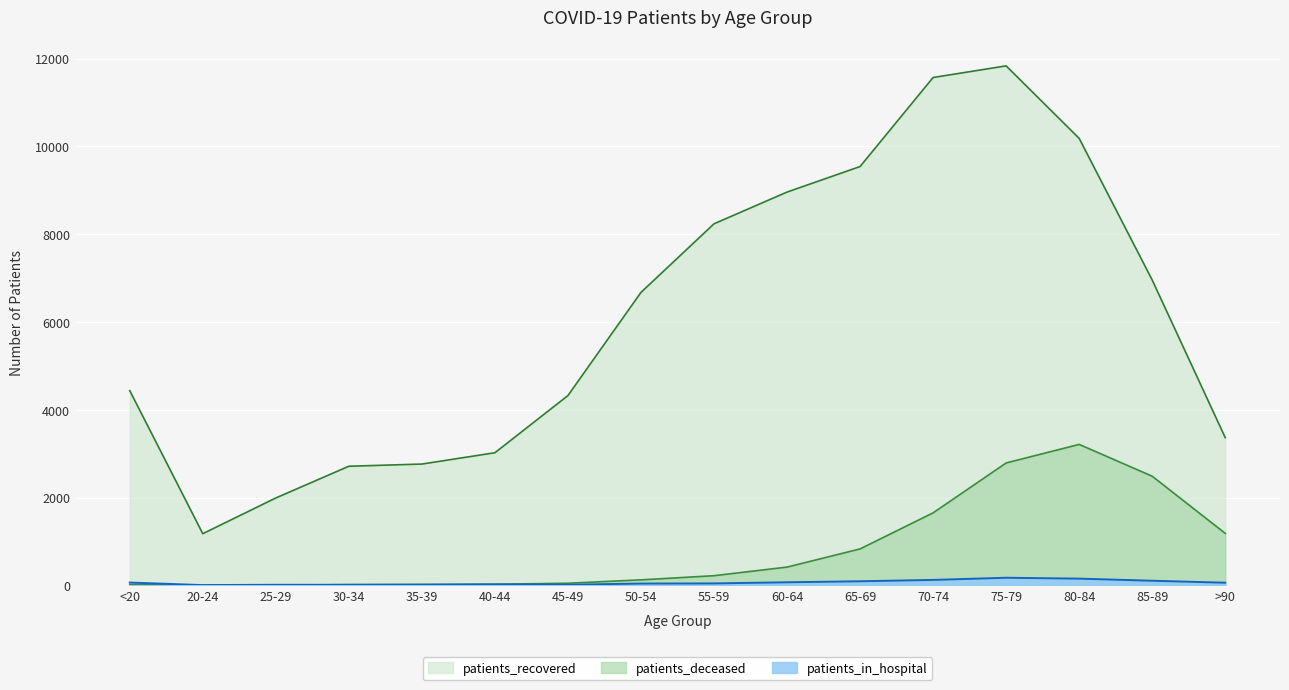

In patients_recovered, how many points are lower than both neighbors (excluding endpoints)?

1